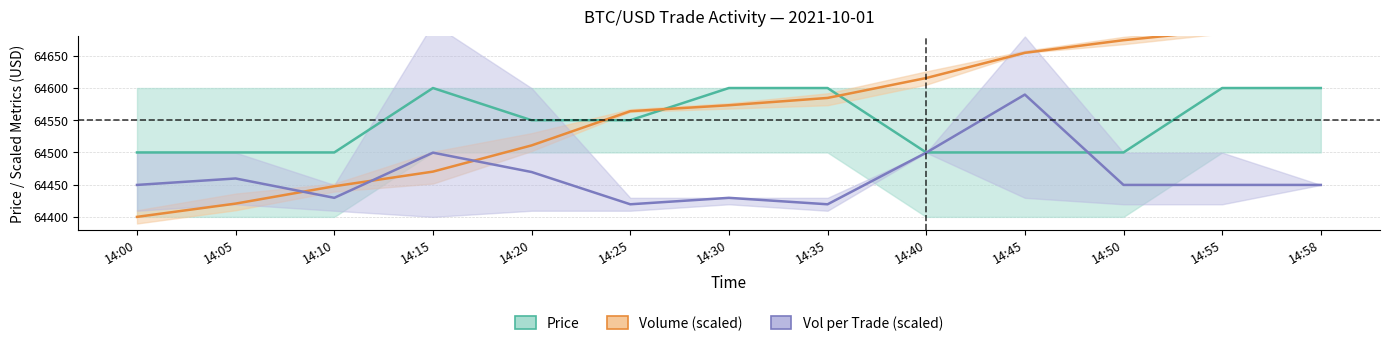

List the labels in order of Price (USD) value, largest first.

14:15, 14:30, 14:35, 14:55, 14:58, 14:20, 14:25, 14:00, 14:05, 14:10, 14:40, 14:45, 14:50